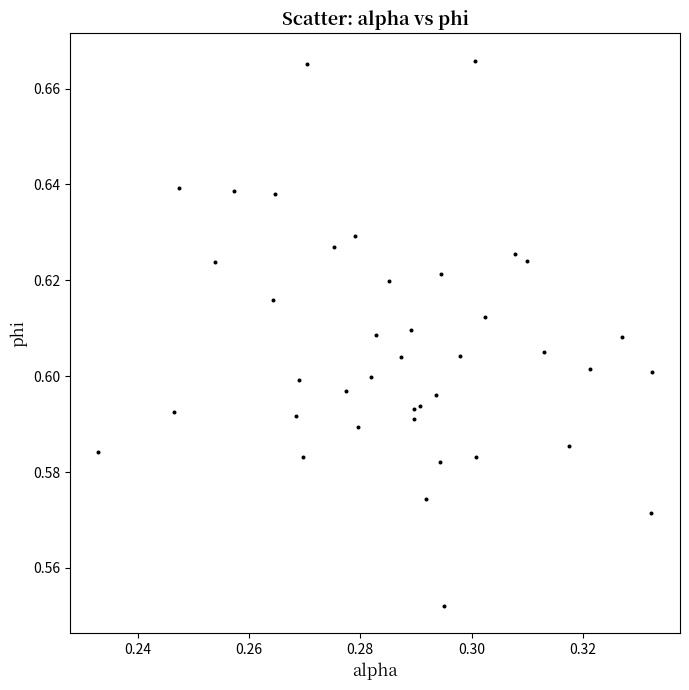

Count the number of points in this scatter plot.

40